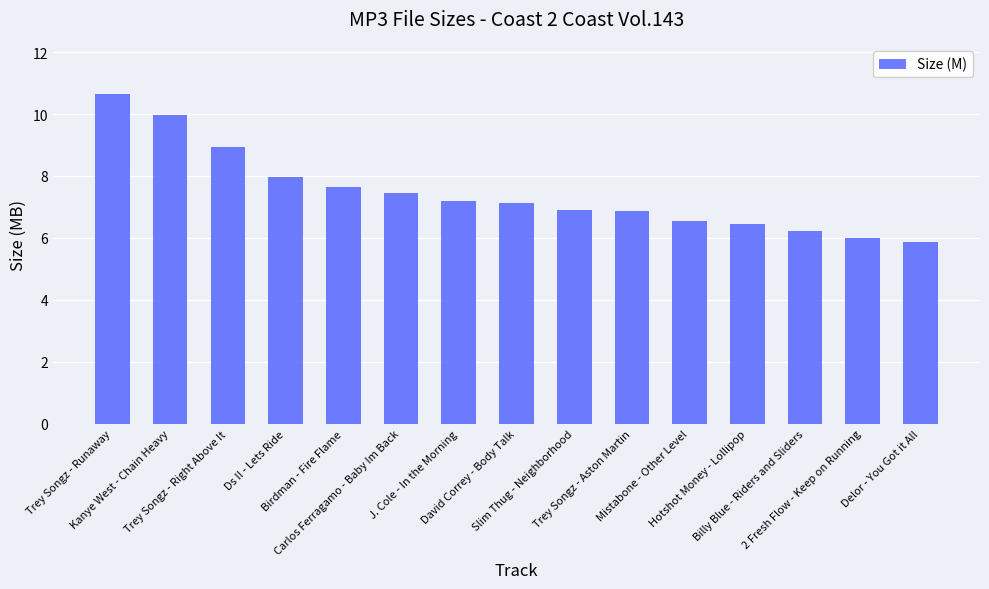

Read the value at David Correy - Body Talk.

7.1